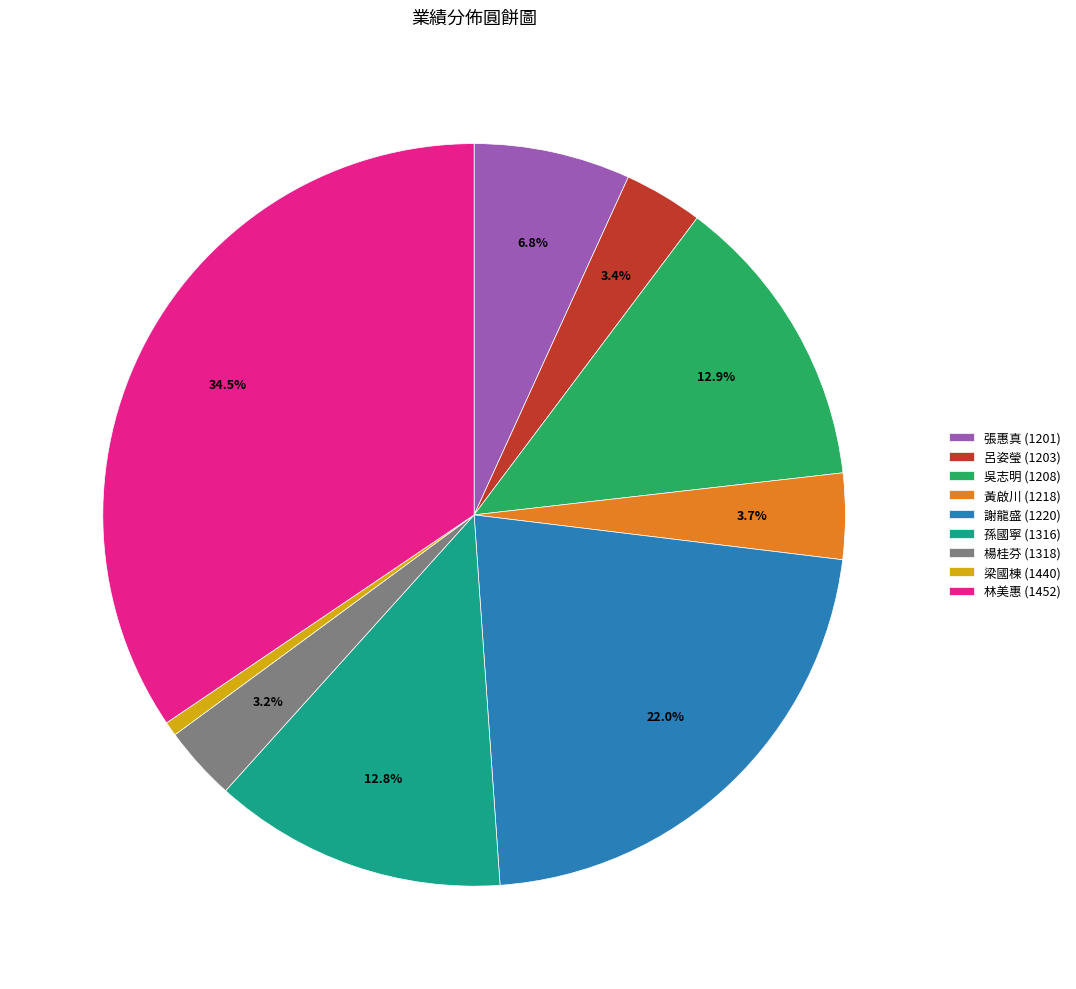

Which slice is the largest?

林美惠 (1452)